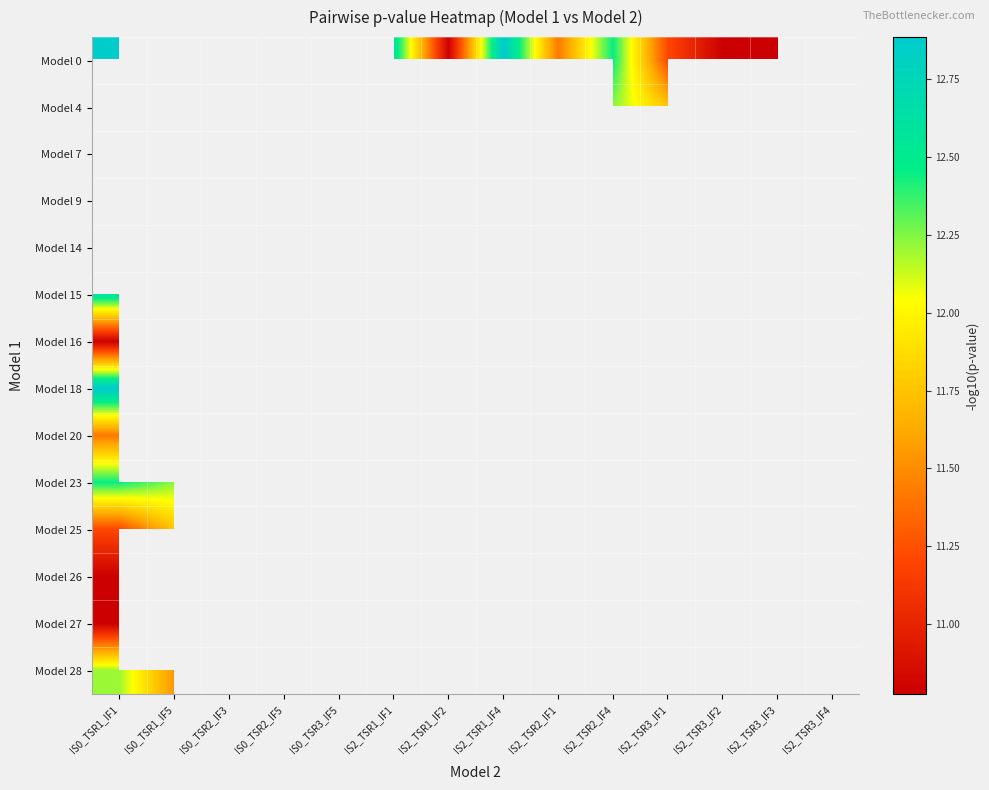

How many categories are shown in the chart?

14